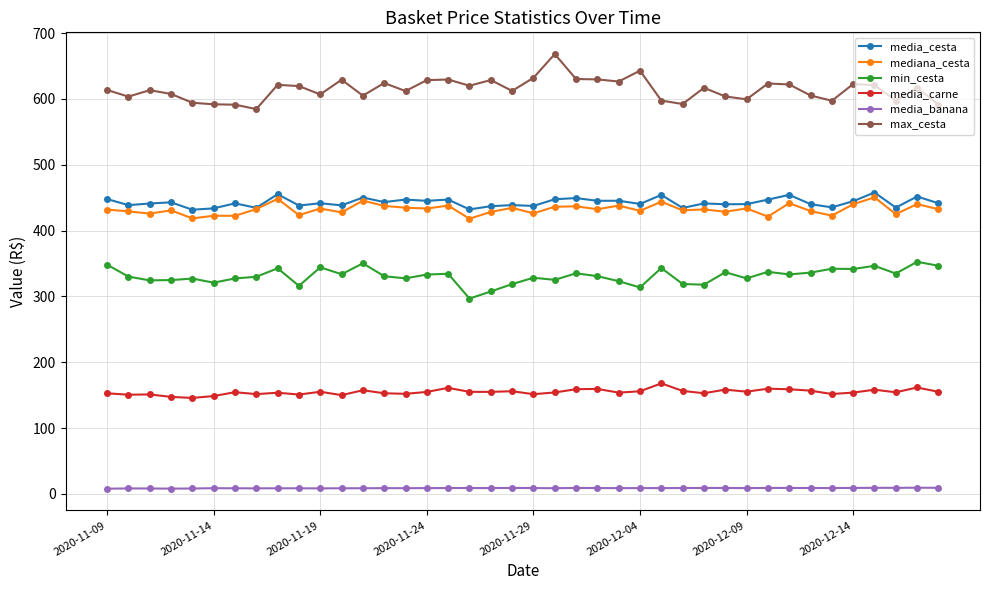

In min_cesta, how many points are lower than both neighbors (excluding endpoints)?

13